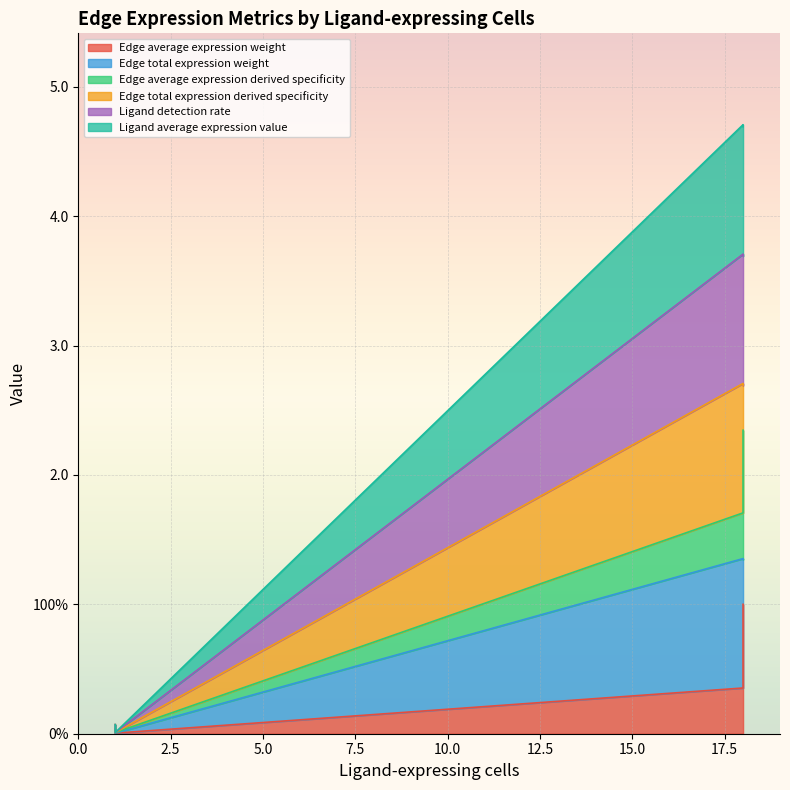

True or false: Ligand average expression value and Edge average expression weight intersect in this chart.

False